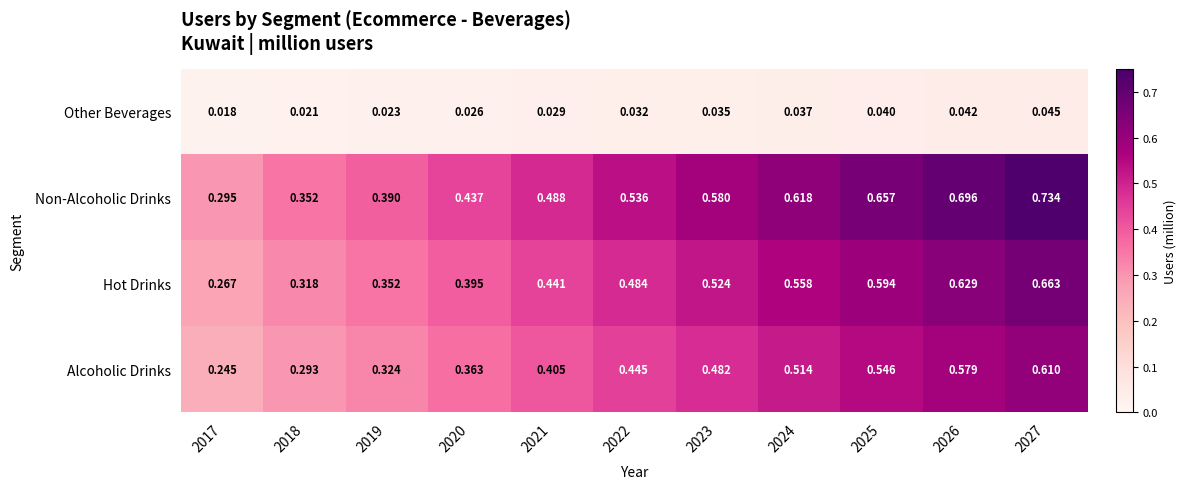

Which series has the largest total across all categories?

Non-Alcoholic Drinks